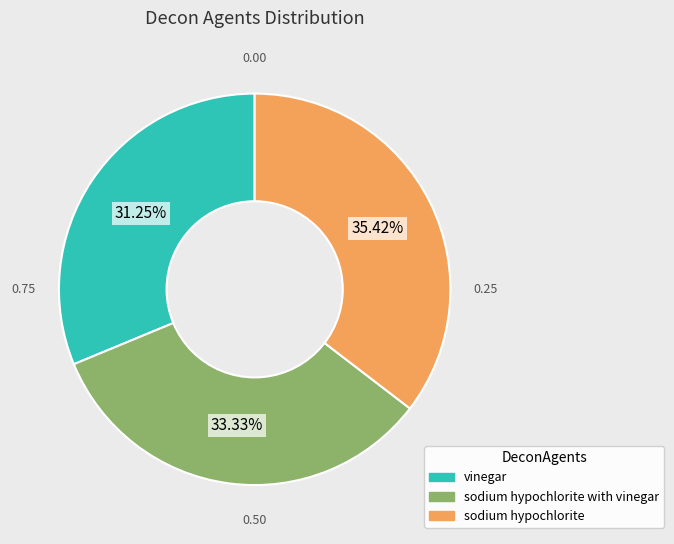

To the nearest percent, what is the difference between the largest and smallest slice percentages?

4%